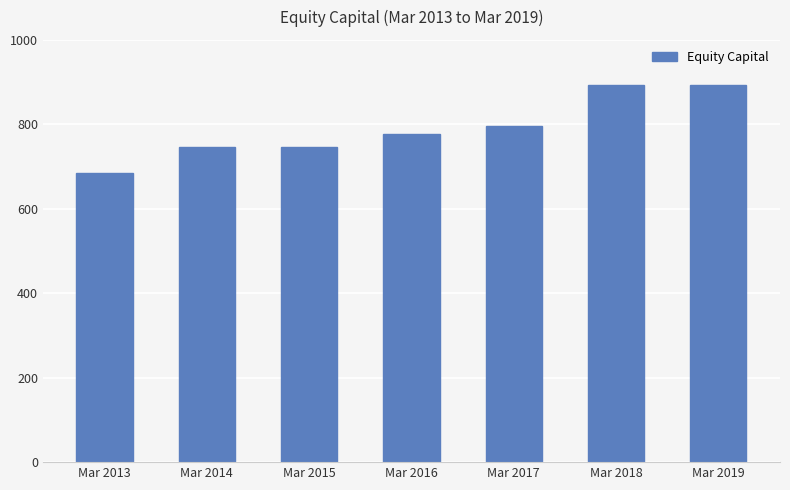

How many values are between 747 and 892?

6